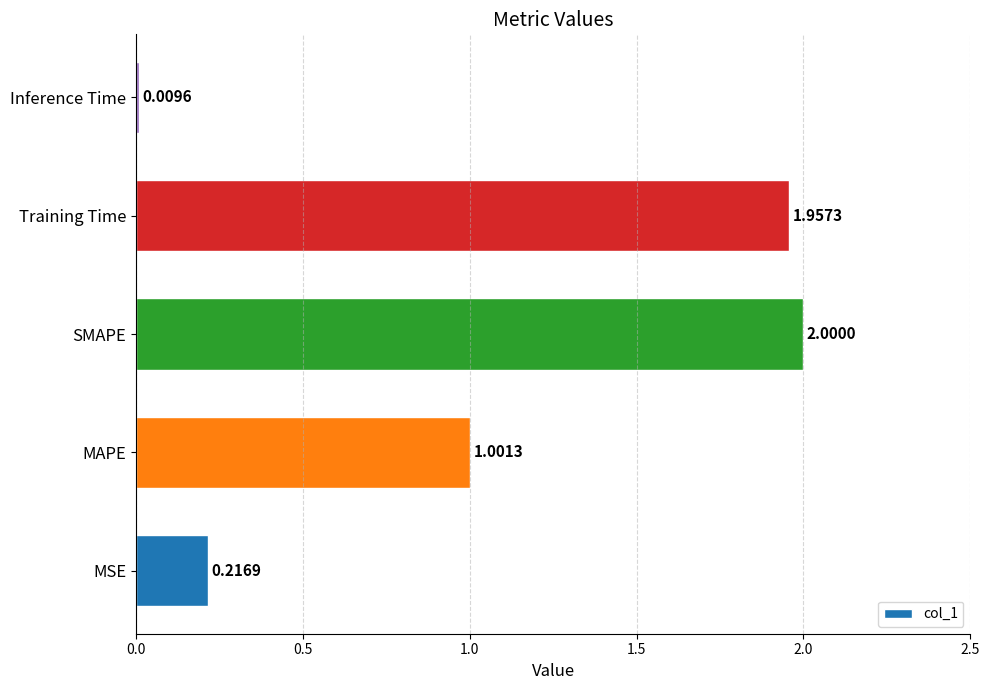

What is the ratio of the value at SMAPE to the value at Training Time?

1.0